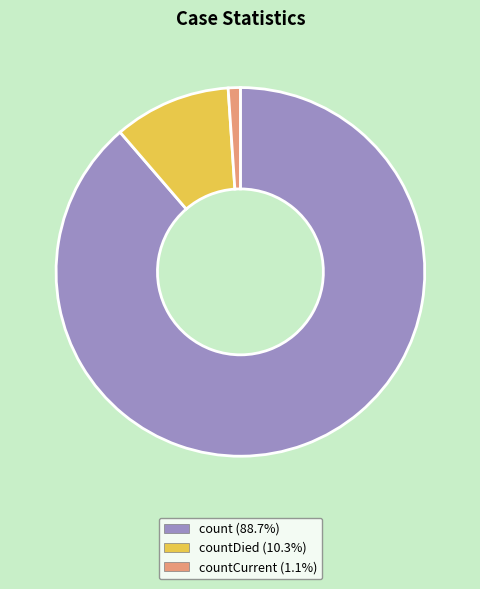

Is there any slice that represents more than half of the pie?

Yes